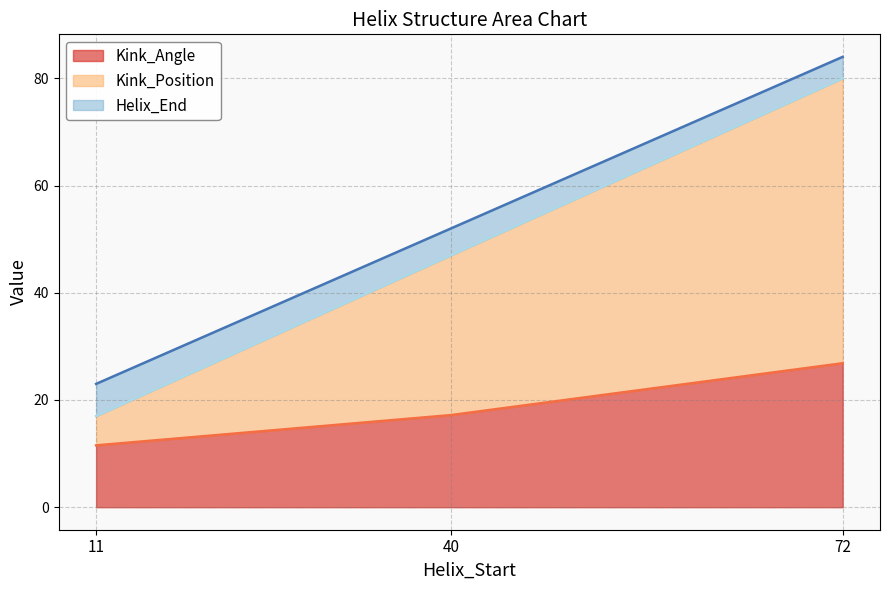

Read the Kink_Angle value at 11.

11.5